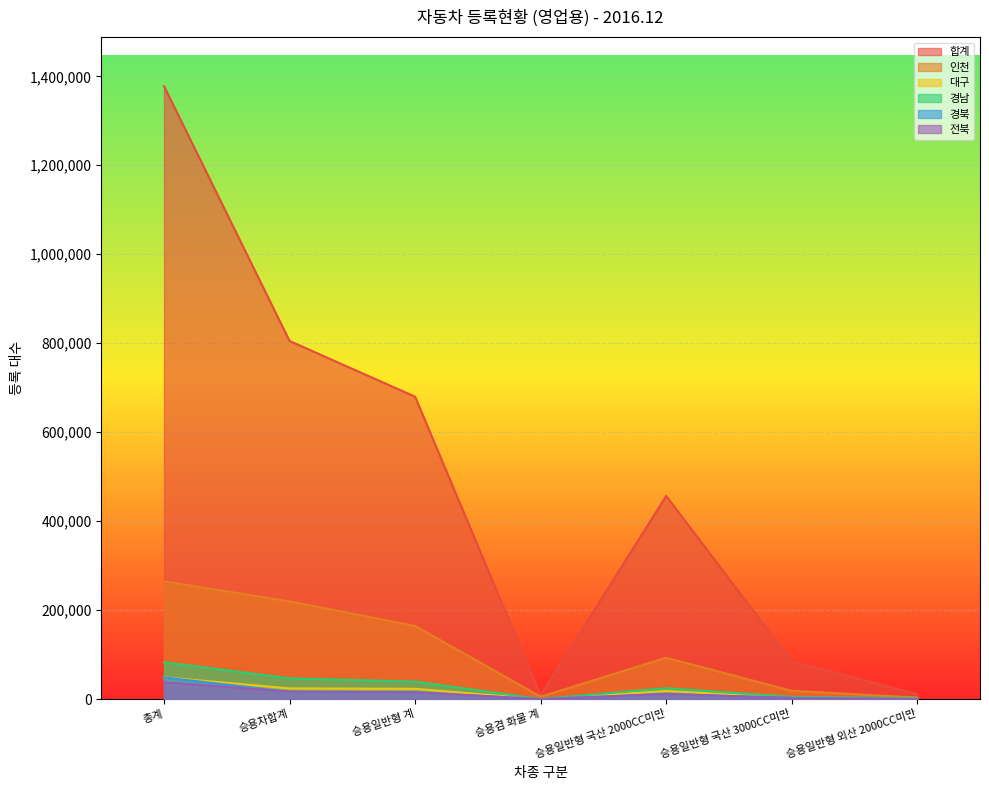

At which label does 인천 first exceed 92986?

총계